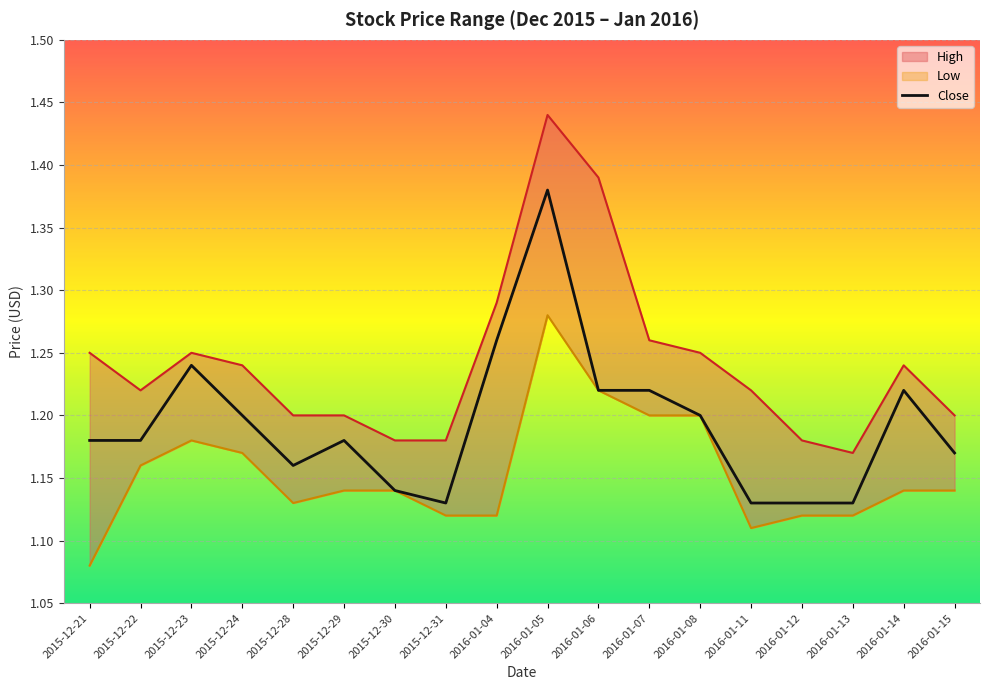

How many lines are shown in the chart?

1